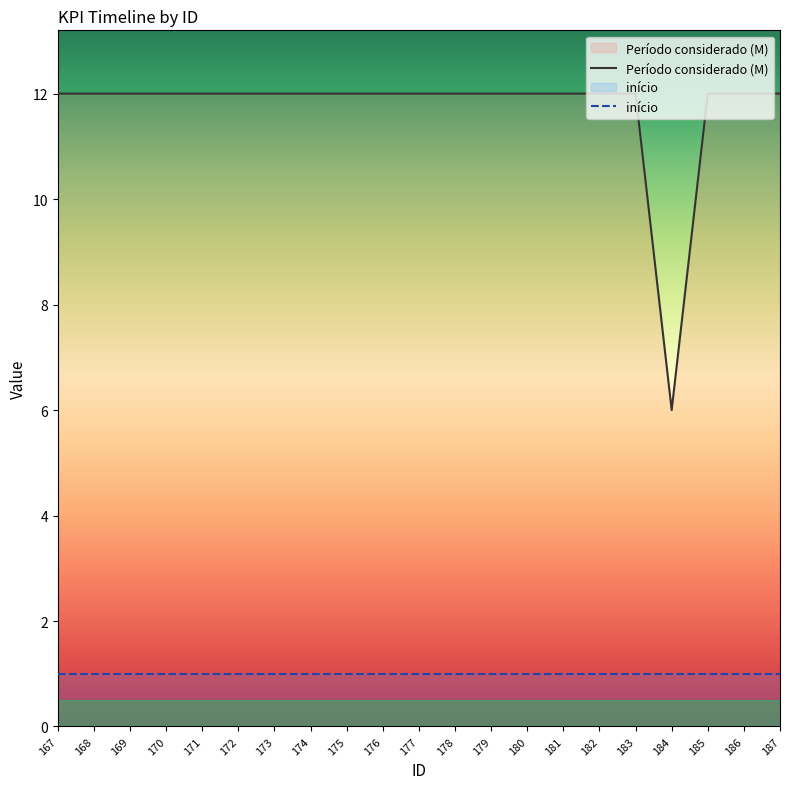

What is the maximum value shown in the chart?

12